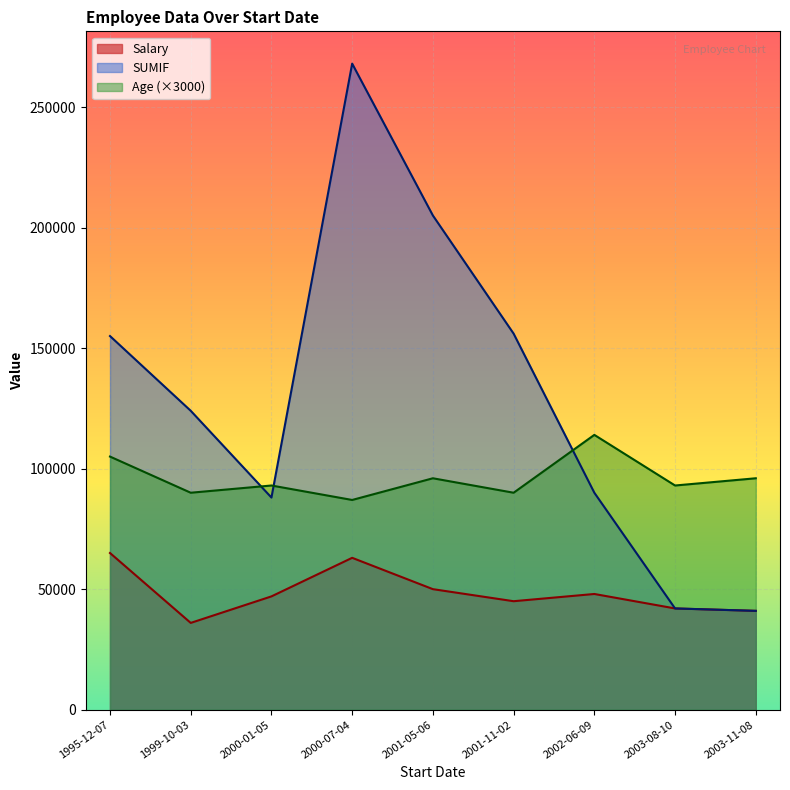

Reading left to right, list all the values displayed in this chart.

Salary: 2001-11-02=45000	1999-10-03=36000	2000-07-04=63000	2000-01-05=47000	2001-05-06=50000	1995-12-07=65000	2003-11-08=41000	2002-06-09=48000	2003-08-10=42000
SUMIF: 2001-11-02=156000	1999-10-03=124000	2000-07-04=268000	2000-01-05=88000	2001-05-06=205000	1995-12-07=155000	2003-11-08=41000	2002-06-09=90000	2003-08-10=42000
Age: 2001-11-02=30	1999-10-03=30	2000-07-04=29	2000-01-05=31	2001-05-06=32	1995-12-07=35	2003-11-08=32	2002-06-09=38	2003-08-10=31